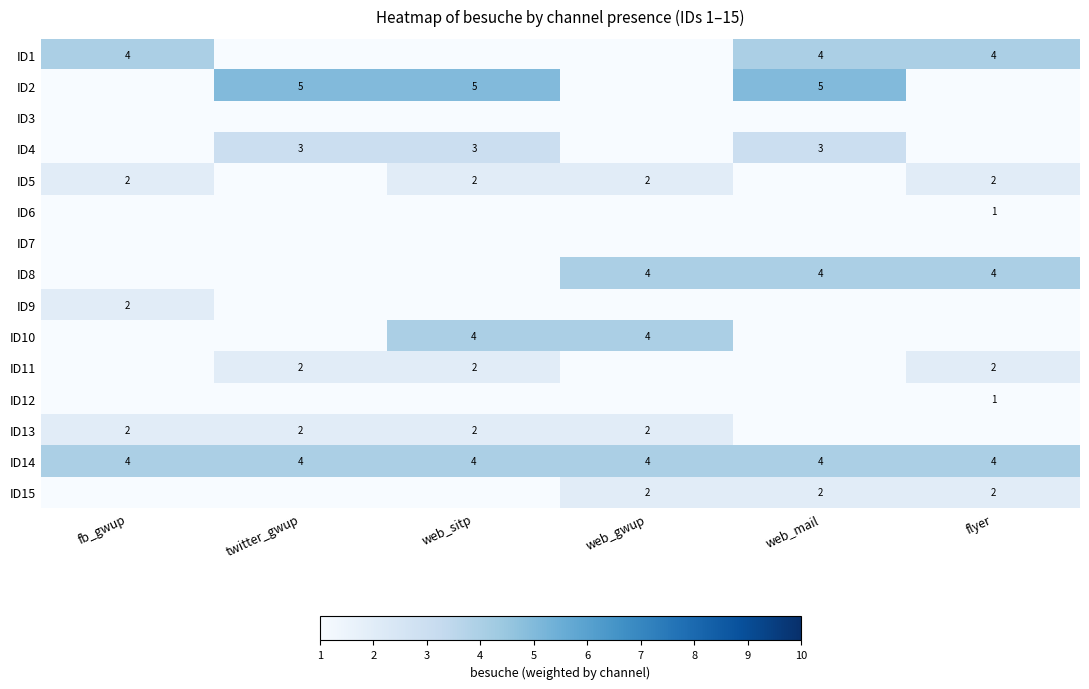

True or false: ID2 has a value of 3 at twitter_gwup.

False